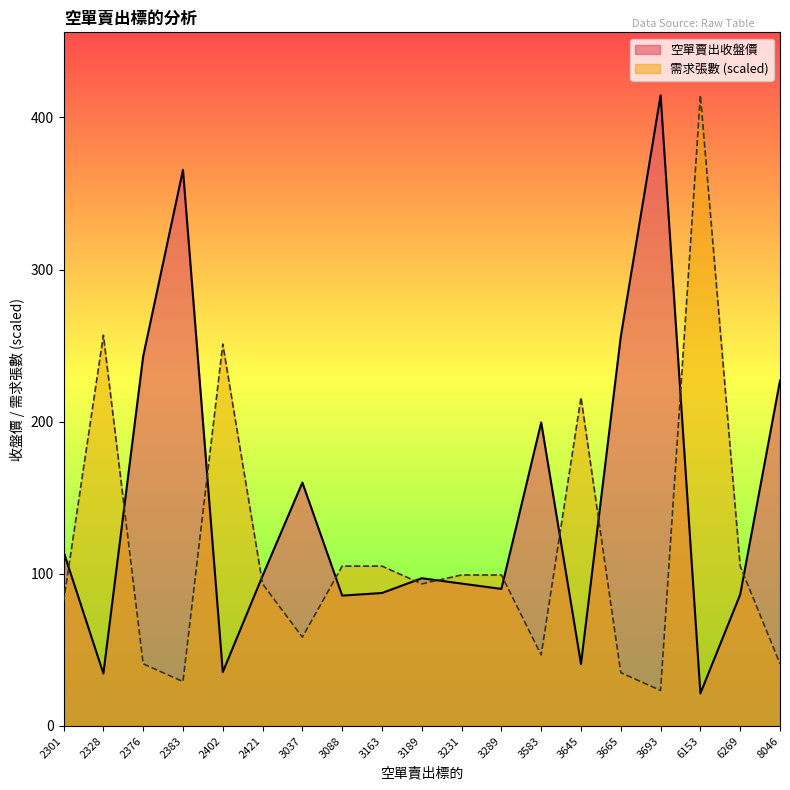

Which category has the highest value in the 空單賣出收盤價 series?

3693